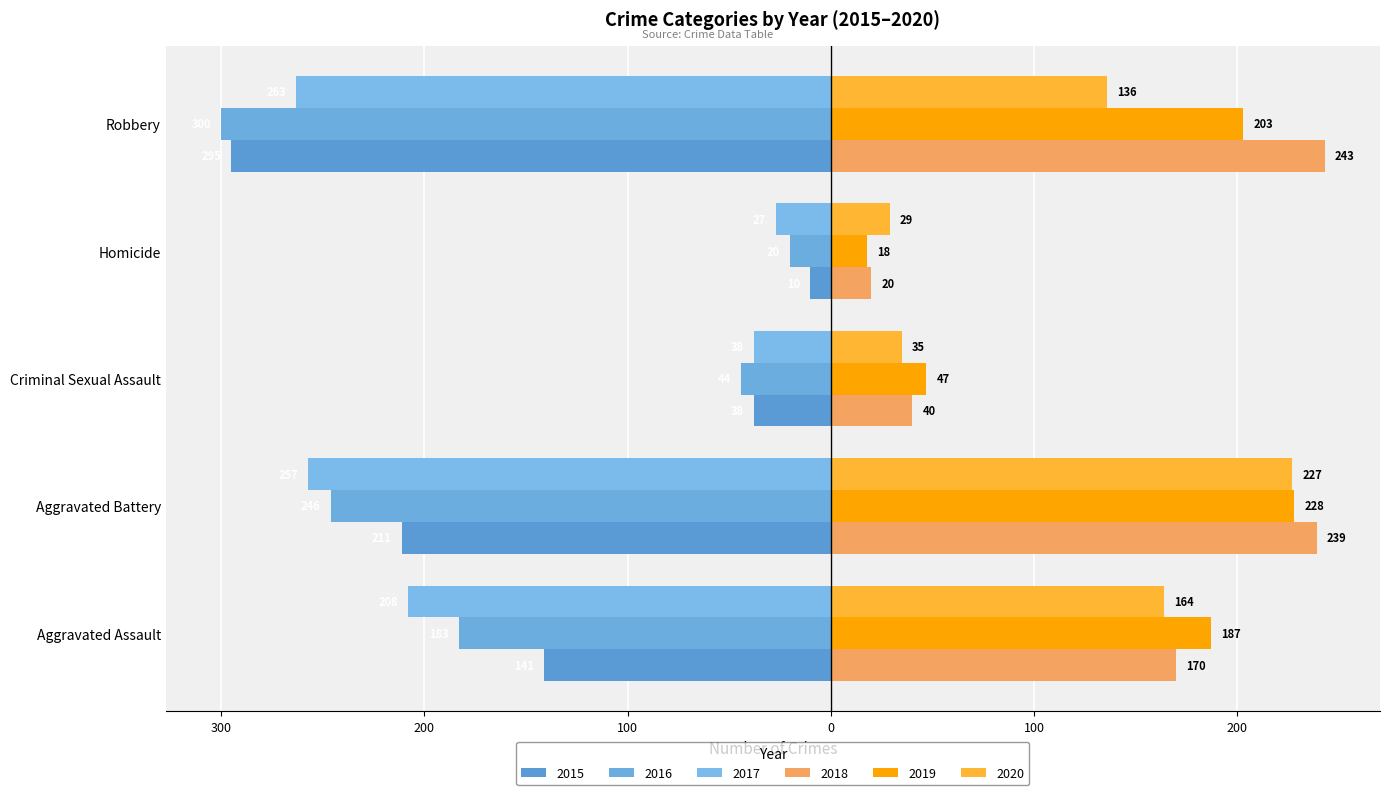

What is the sum of the 2015 values at Aggravated Assault and Criminal Sexual Assault?

-179